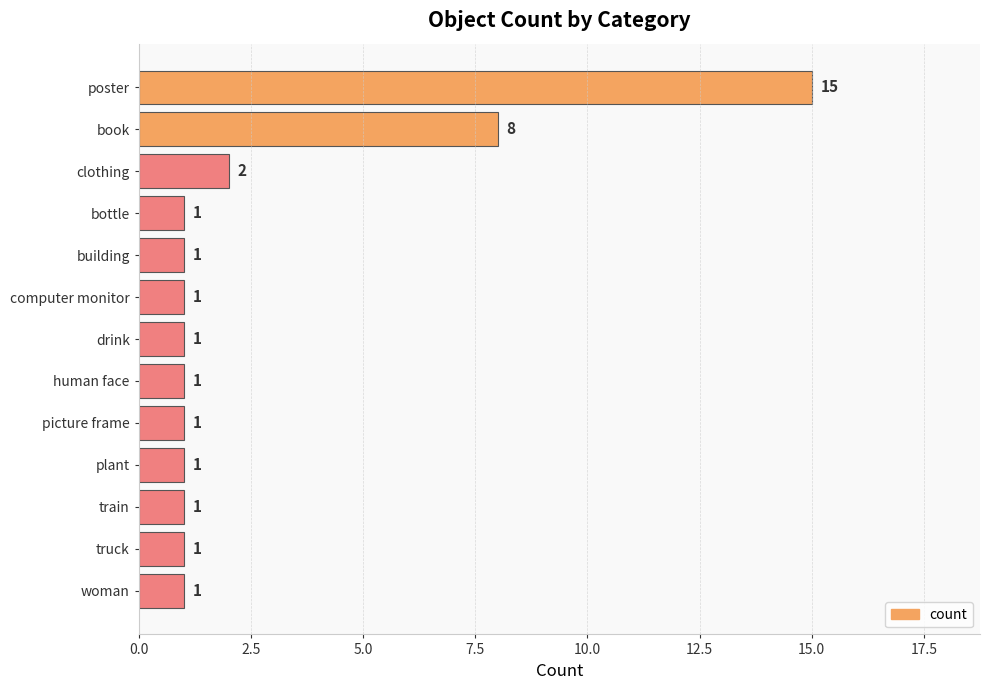

Reading top to bottom, extract all data points from this chart.

poster=15	book=8	clothing=2	bottle=1	building=1	computer monitor=1	drink=1	human face=1	picture frame=1	plant=1	train=1	truck=1	woman=1